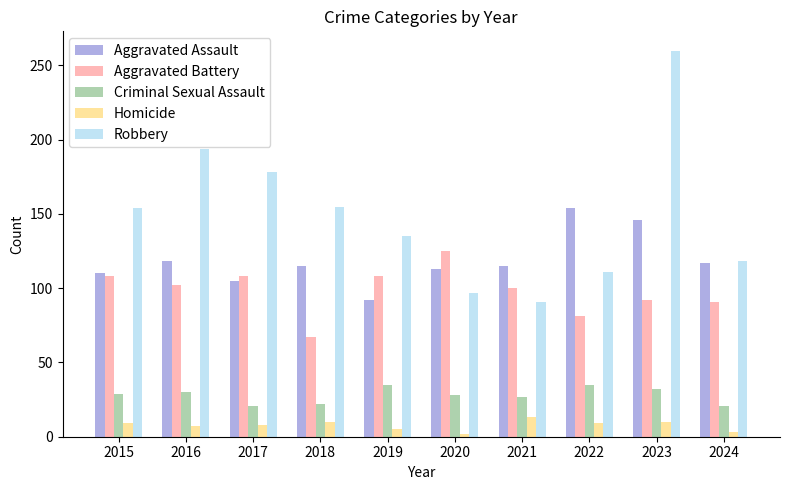

Count the number of categories in the chart.

10